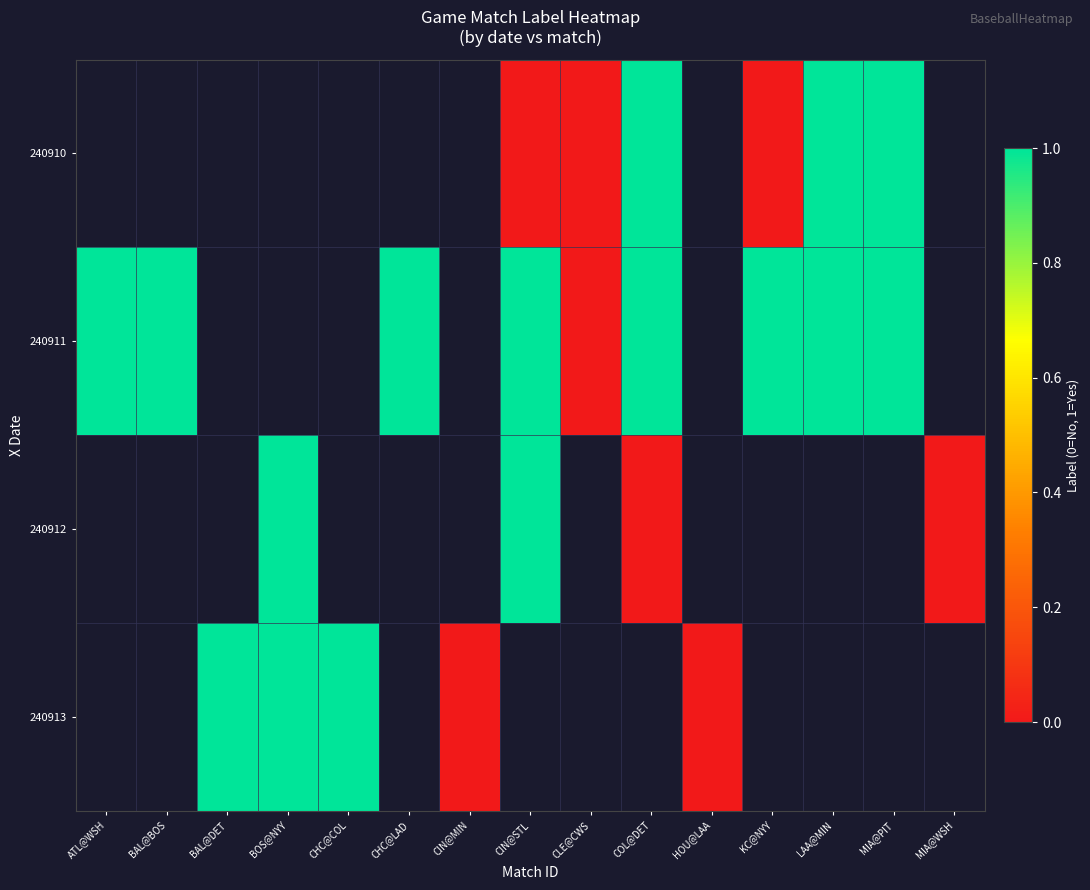

Where does the 240910 series first go above 0?

COL@DET